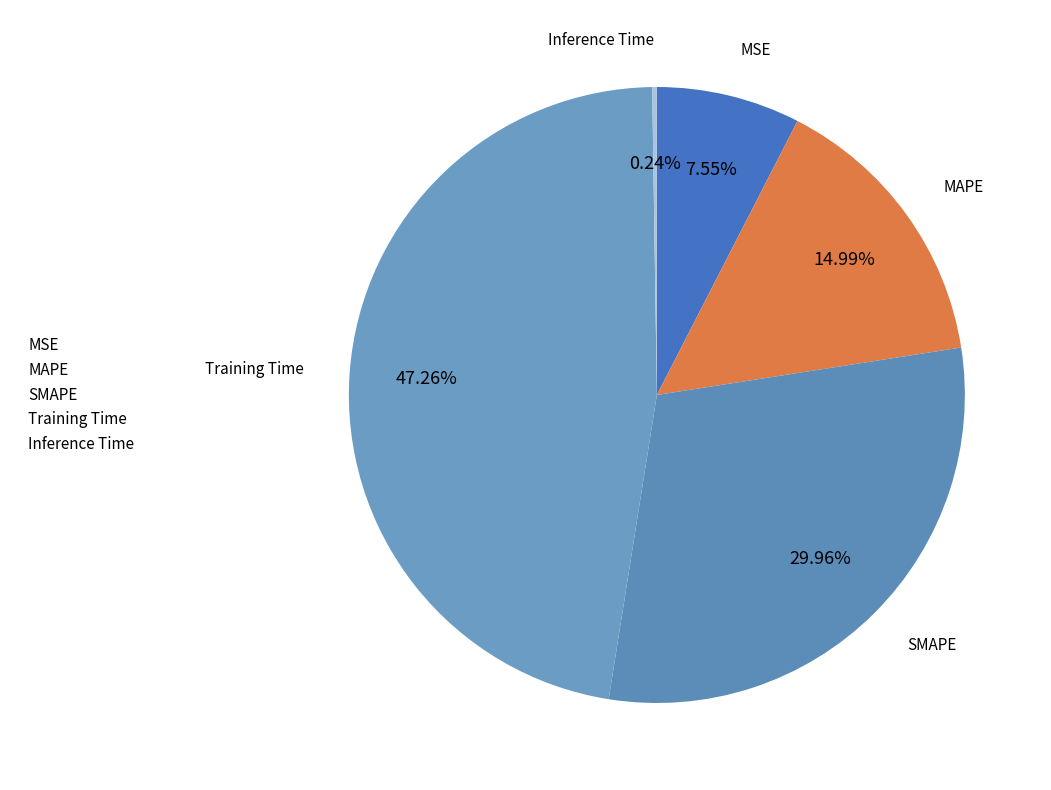

Does SMAPE account for over 50% of the chart?

No